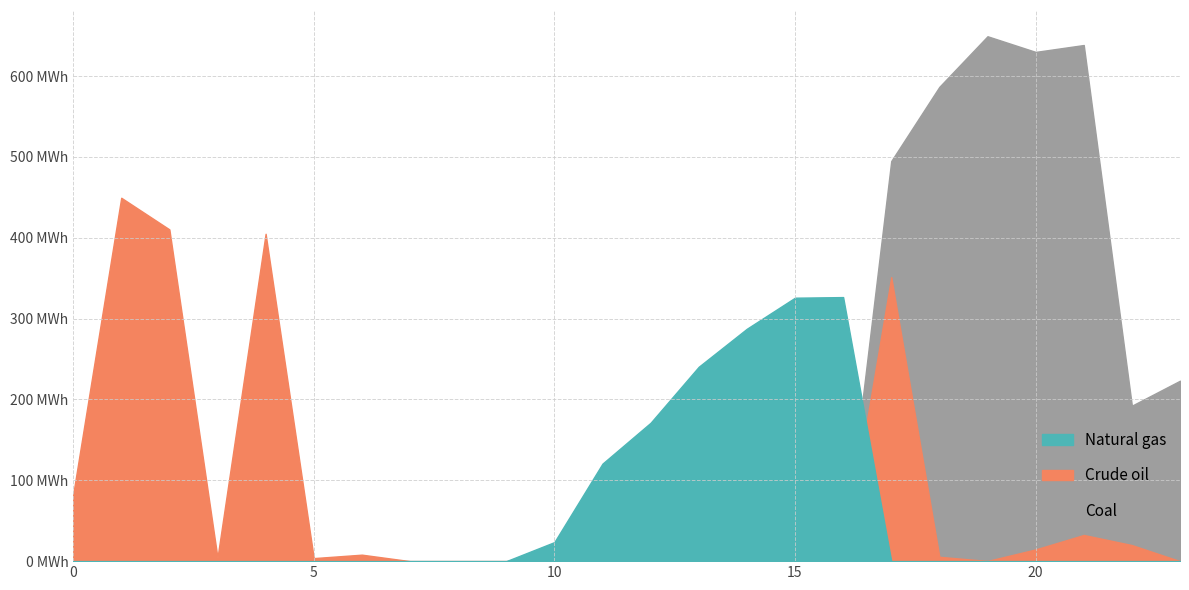

Reading left to right, transcribe all the data shown in this chart.

Coal: 0=0.0	1=0.0	2=0.0	3=0.0	4=0.0	5=0.0	6=0.0	7=0.0	8=0.0	9=0.0	10=0.0	11=0.0	12=0.0	13=0.0	14=0.0	15=0.0	16=0.0	17=494.8	18=586.7	19=649.2	20=629.9	21=638.4	22=192.3	23=223.2
Crude oil: 0=82.0	1=449.5	2=410.3	3=4.4	4=404.9	5=3.8	6=8.0	7=0.0	8=0.0	9=0.0	10=0.0	11=0.0	12=0.0	13=0.0	14=0.0	15=0.0	16=0.0	17=351.2	18=5.4	19=0.2	20=14.5	21=32.4	22=19.9	23=0.0
Natural gas: 0=0.0	1=0.0	2=0.0	3=0.0	4=0.0	5=0.0	6=0.0	7=0.0	8=0.0	9=0.0	10=23.5	11=120.6	12=171.2	13=240.4	14=287.4	15=325.8	16=326.6	17=0.0	18=0.0	19=0.0	20=0.0	21=0.0	22=0.0	23=0.0